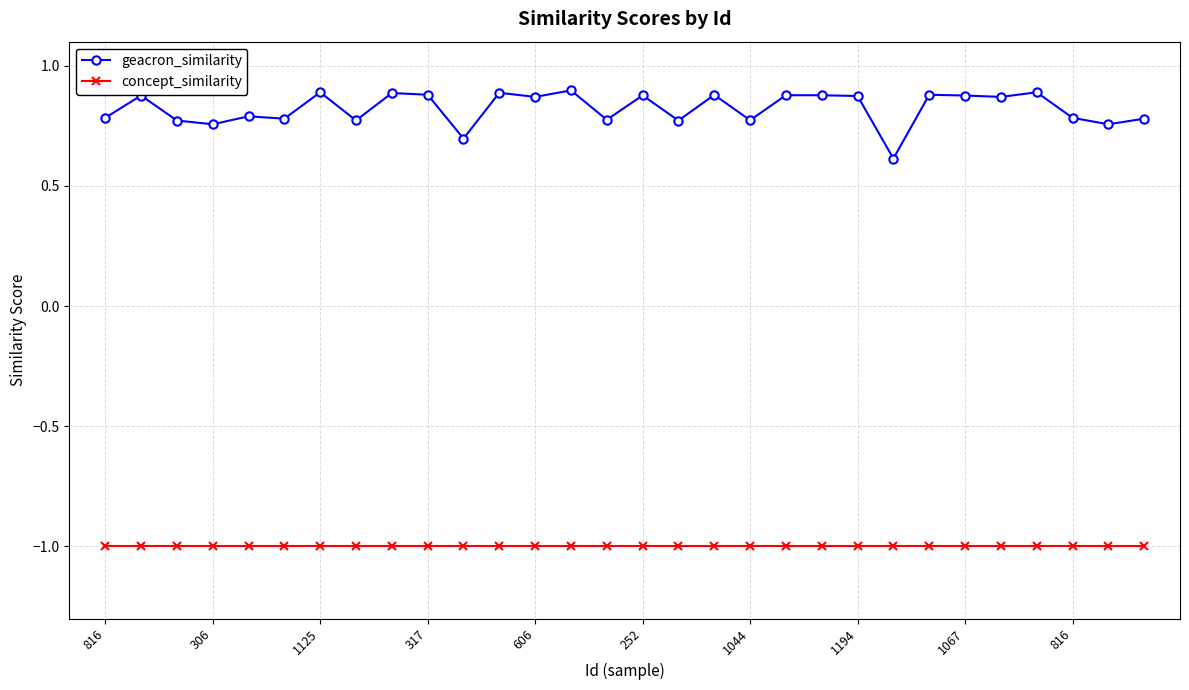

True or false: concept_similarity and geacron_similarity cross at least once.

False